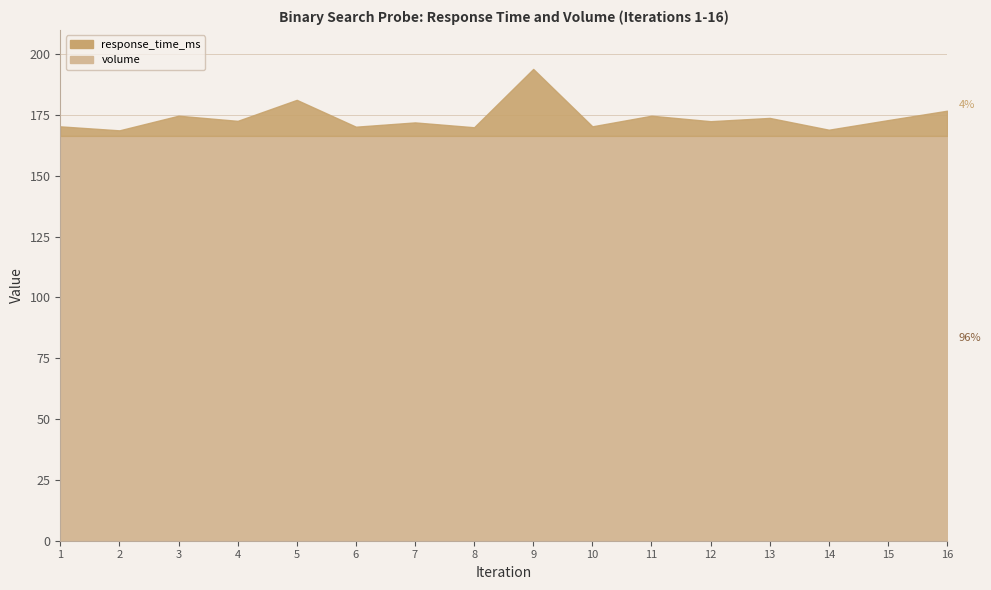

The response_time_ms series shows 170.4 at 1. True or false?

True